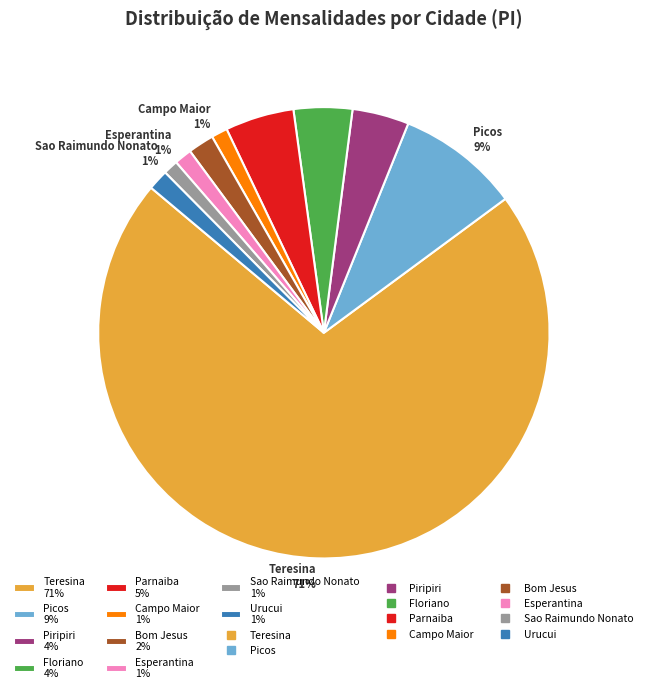

To the nearest percent, what is the difference between the Floriano 4% and Sao Raimundo Nonato 1% slice percentages?

3%